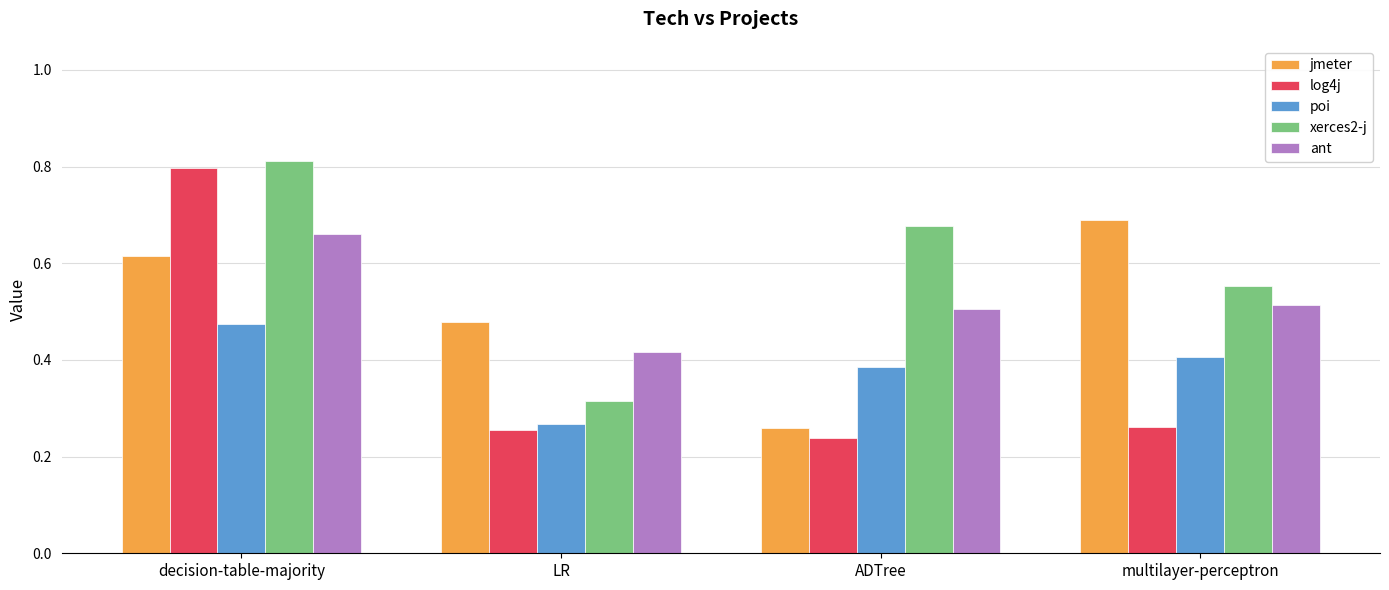

Rank the series at decision-table-majority from highest to lowest value.

xerces2-j, log4j, ant, jmeter, poi